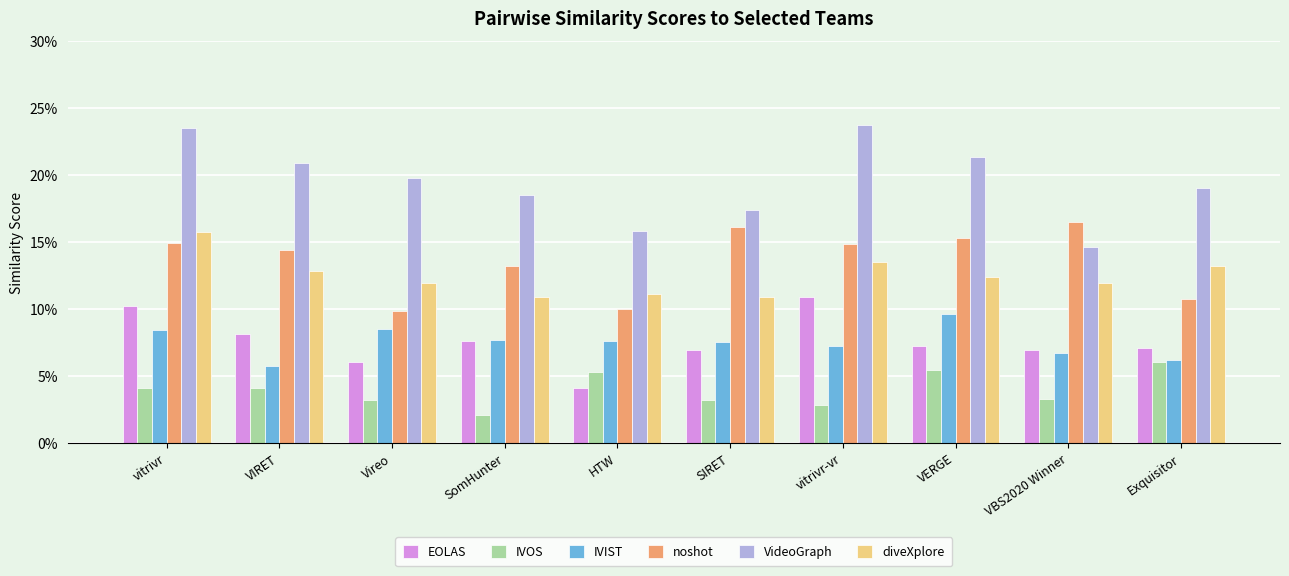

Is it true that diveXplore equals 0.1 at VBS2020 Winner?

True